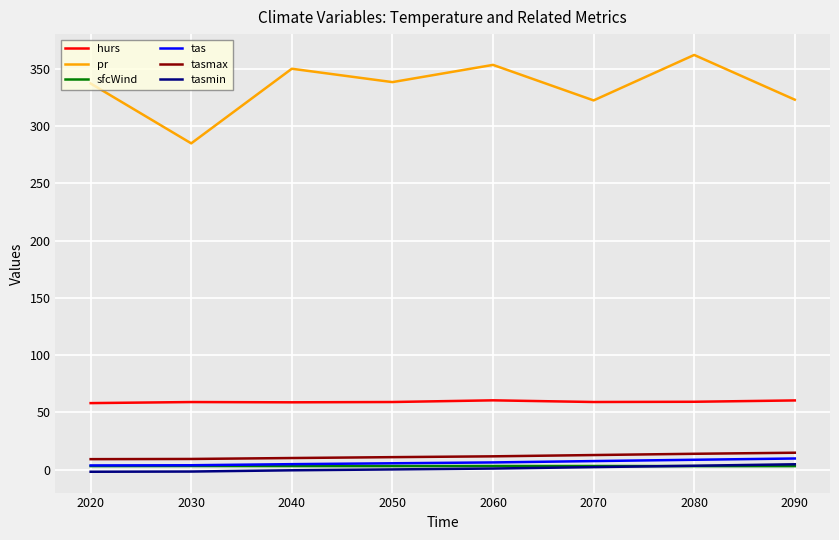

Which series has the largest total across all categories?

pr